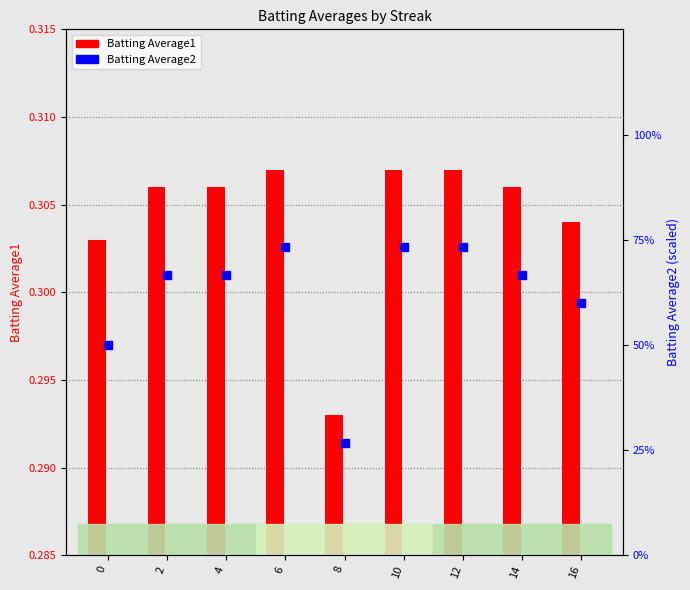

Between 4 and 16, which is larger?

4